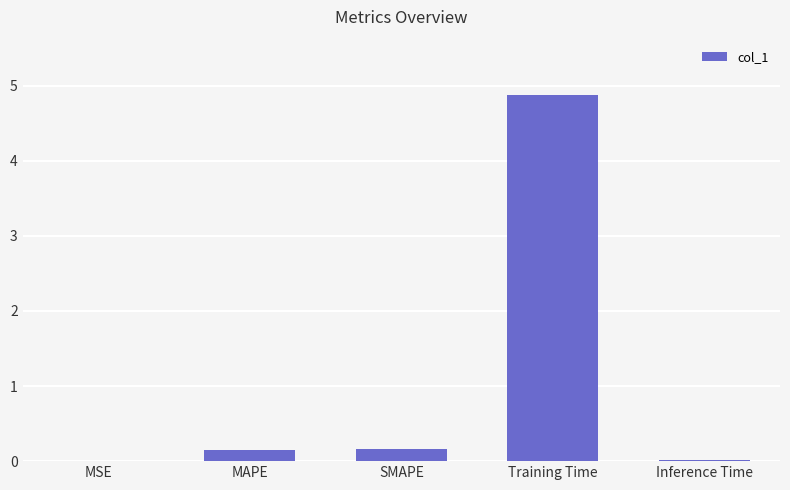

What is the change in value from SMAPE to Training Time?

+4.7